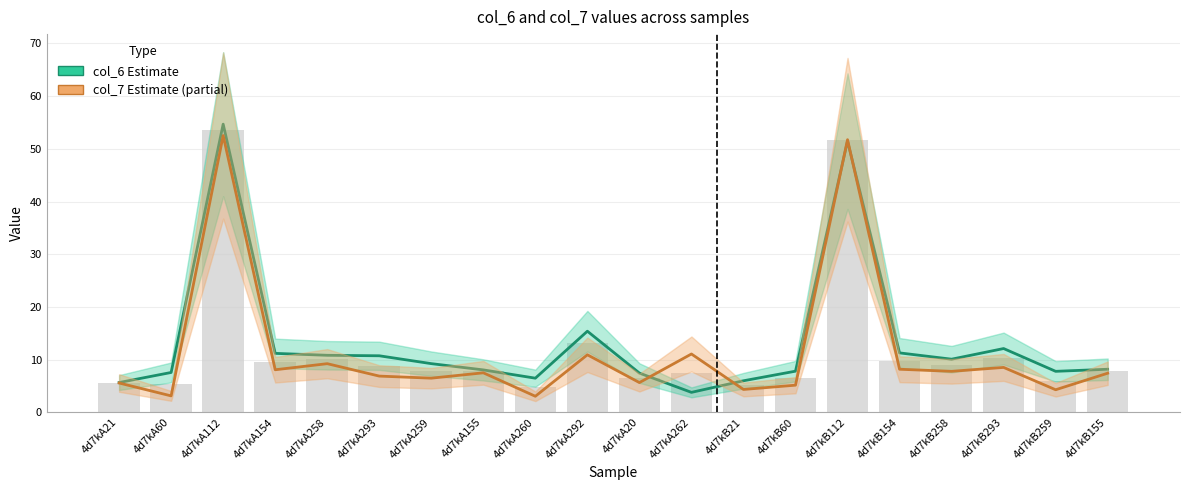

Which has a higher value, 4d7kB154 or 4d7kA292?

4d7kA292